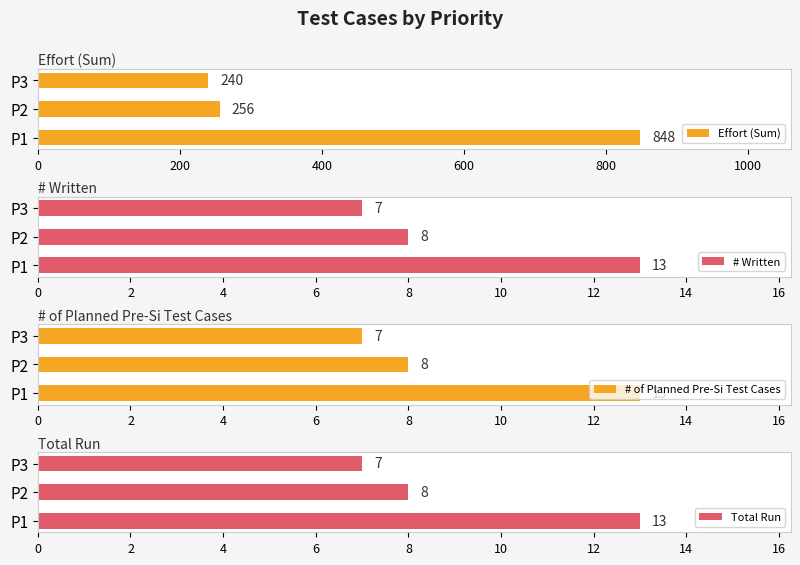

What is the value of the # Written bar at the 2nd from the left?

8